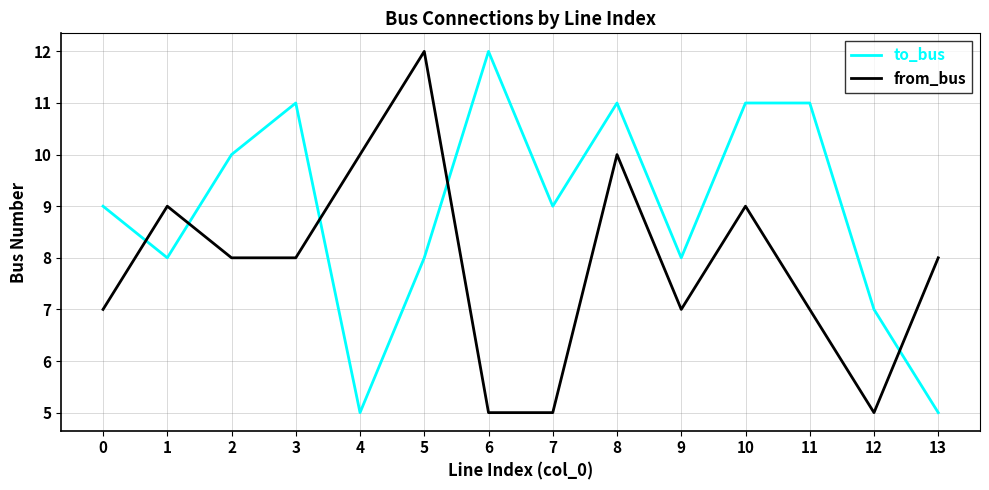

Rank the series by their average value, from lowest to highest.

from_bus, to_bus